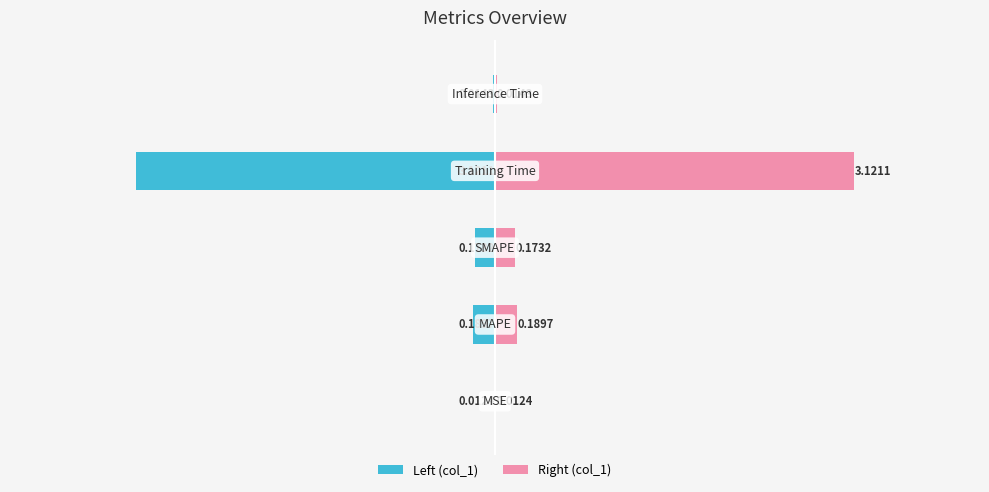

Reading left to right, what are all the values shown in this chart?

col_1 (left): -0.0	-0.2	-0.2	-3.1	-0.0
col_1 (right): 0.0	0.2	0.2	3.1	0.0